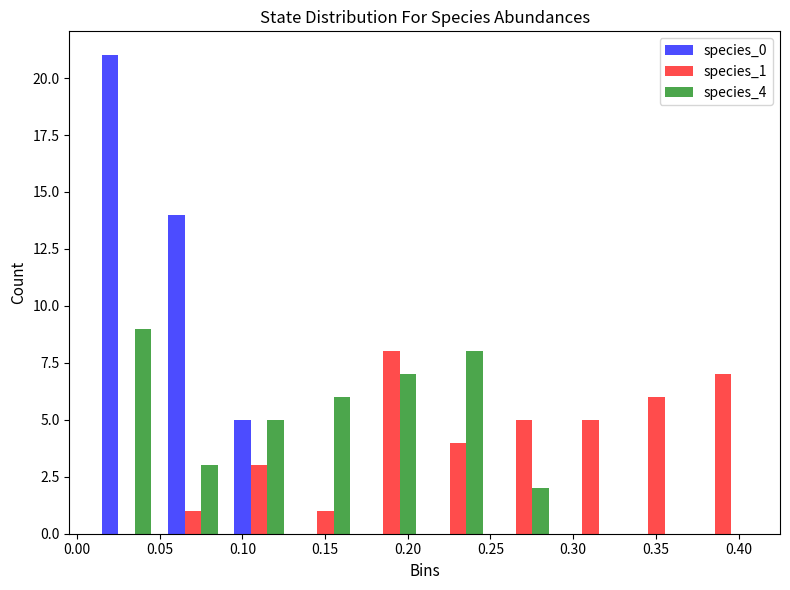

Reading left to right, transcribe this chart: for each range on the x-axis, give the height of each series' bar. Neither the bar edges nor the heights are printed on the chart, so give them approximately, as read against the axes.

0.01 to 0.05: species_0=21	species_1=0	species_4=9
0.05 to 0.09: species_0=14	species_1=1	species_4=3
0.09 to 0.13: species_0=5	species_1=3	species_4=5
0.13 to 0.17: species_0=0	species_1=1	species_4=6
0.17 to 0.21: species_0=0	species_1=8	species_4=7
0.21 to 0.25: species_0=0	species_1=4	species_4=8
0.25 to 0.29: species_0=0	species_1=5	species_4=2
0.29 to 0.33: species_0=0	species_1=5	species_4=0
0.33 to 0.37: species_0=0	species_1=6	species_4=0
0.37 to 0.41: species_0=0	species_1=7	species_4=0